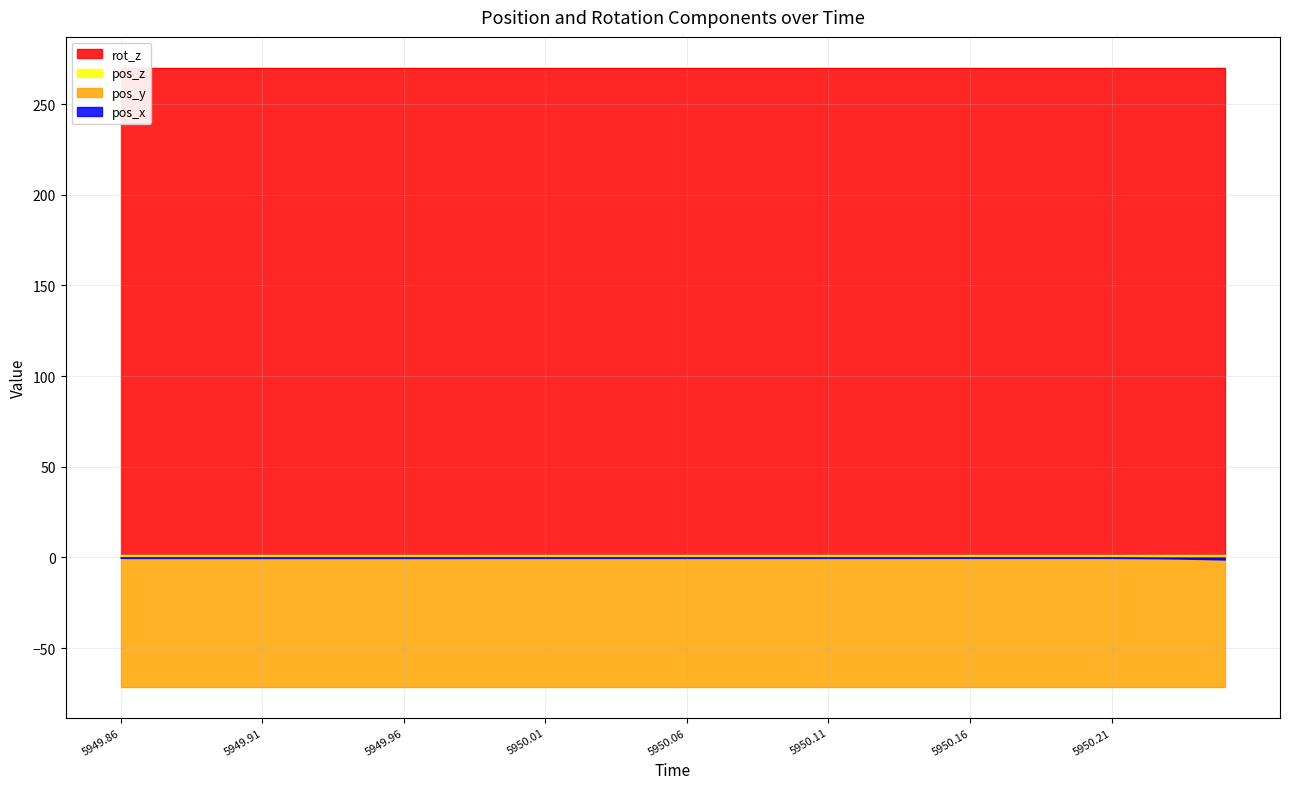

True or false: pos_x and pos_z intersect in this chart.

False